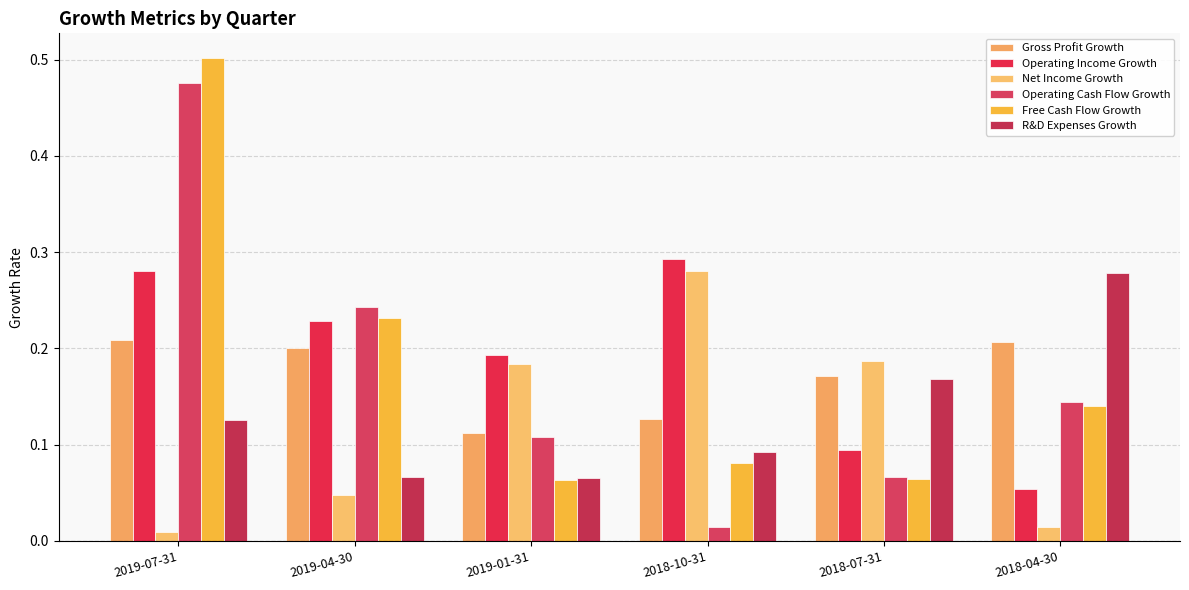

At which label does Net Income Growth reach its minimum?

2019-07-31